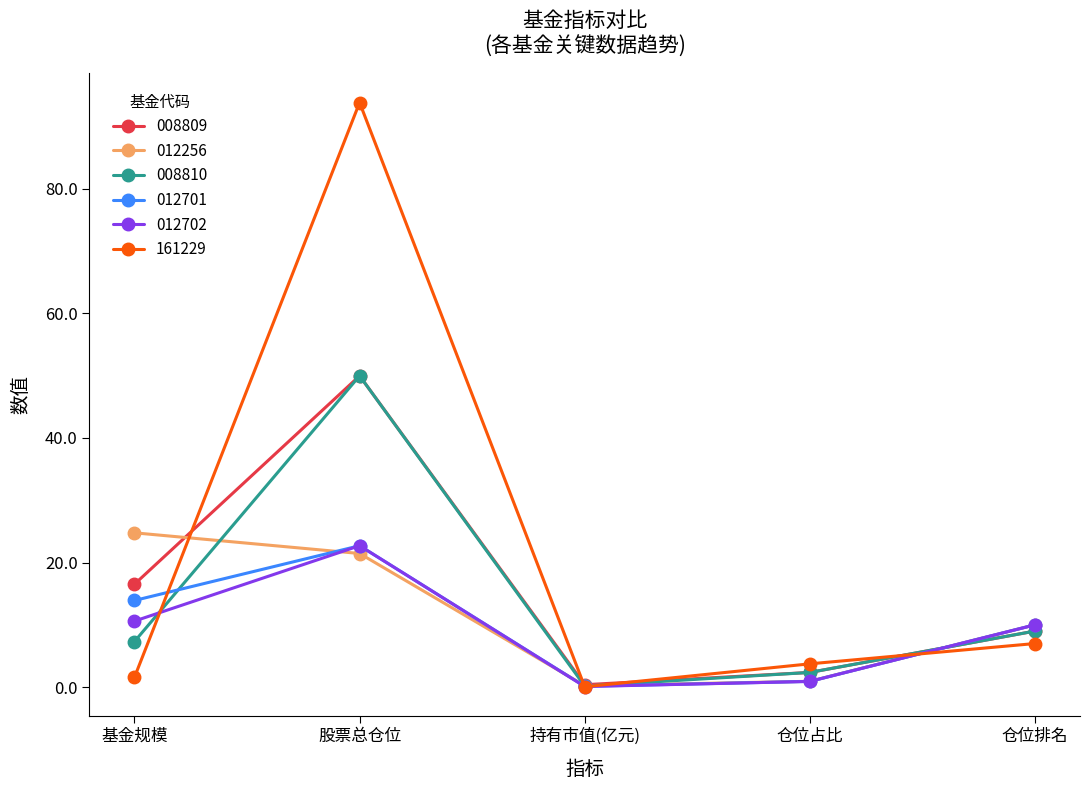

Which series has the largest range (max minus min)?

161229